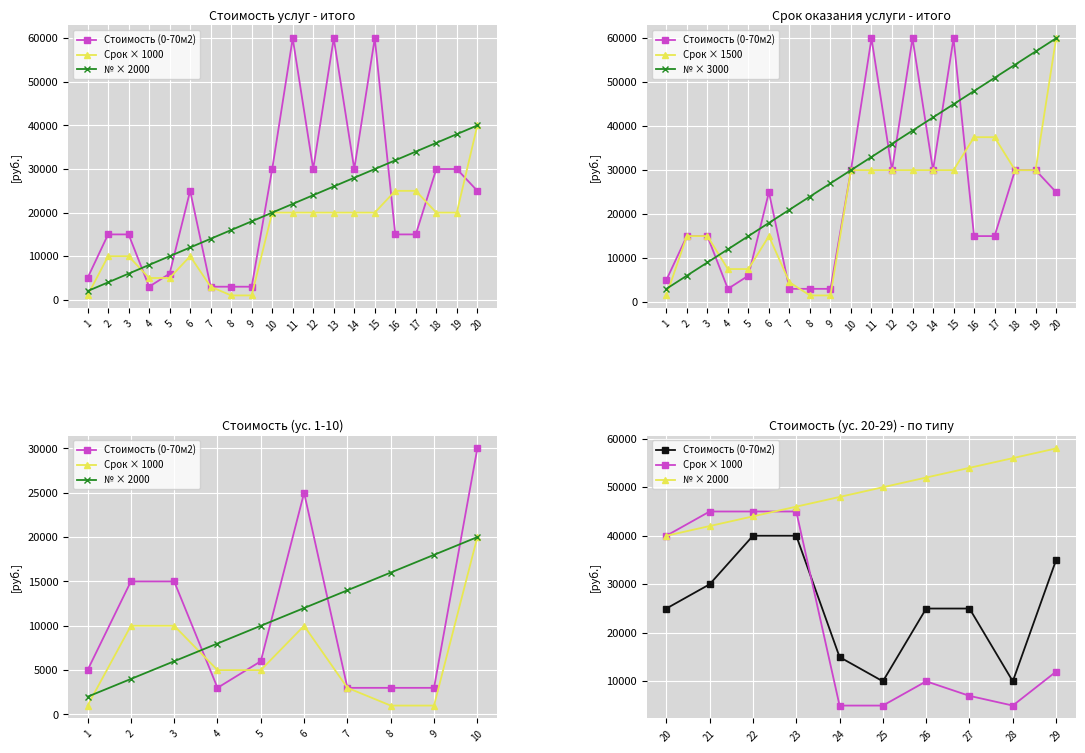

True or false: № has more than 1 interior local peaks.

False